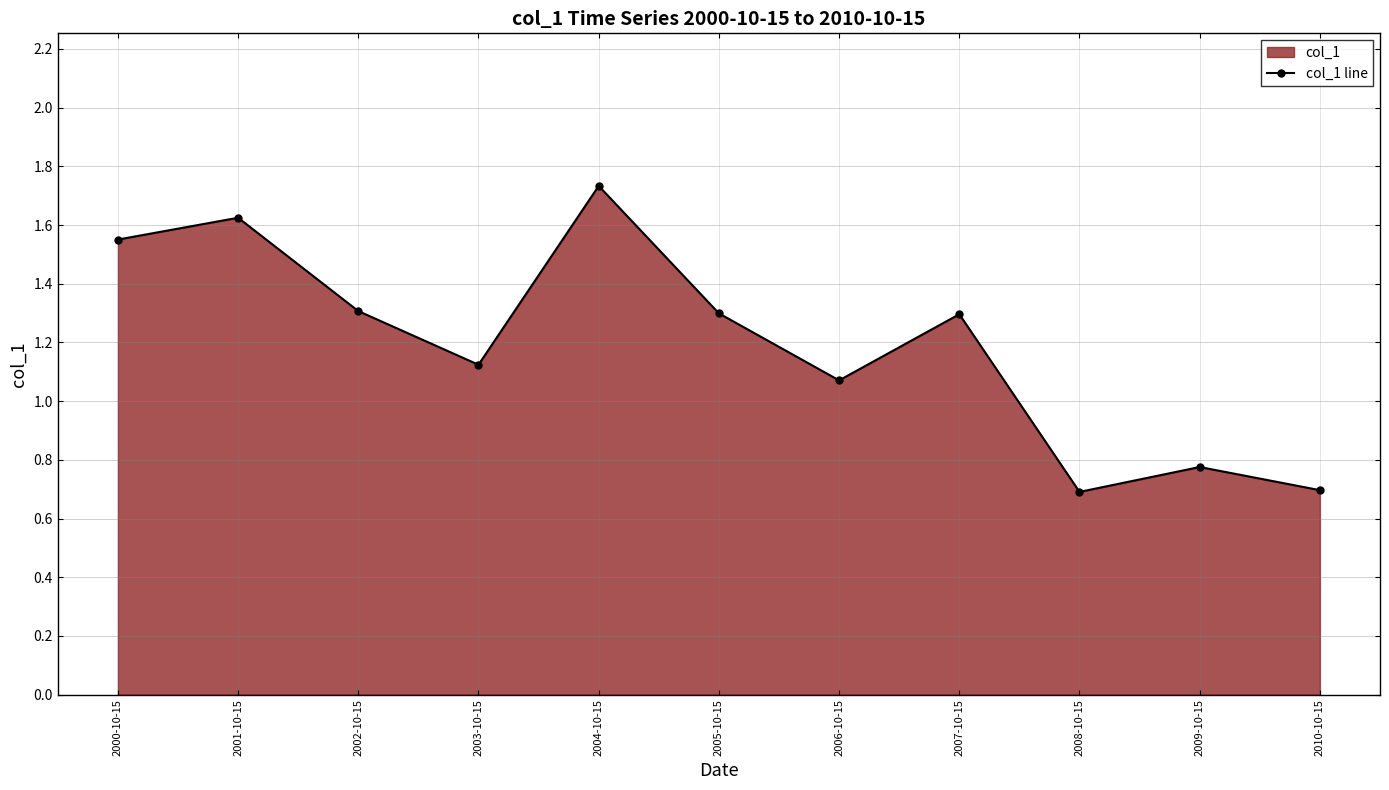

How many lines are shown in the chart?

1